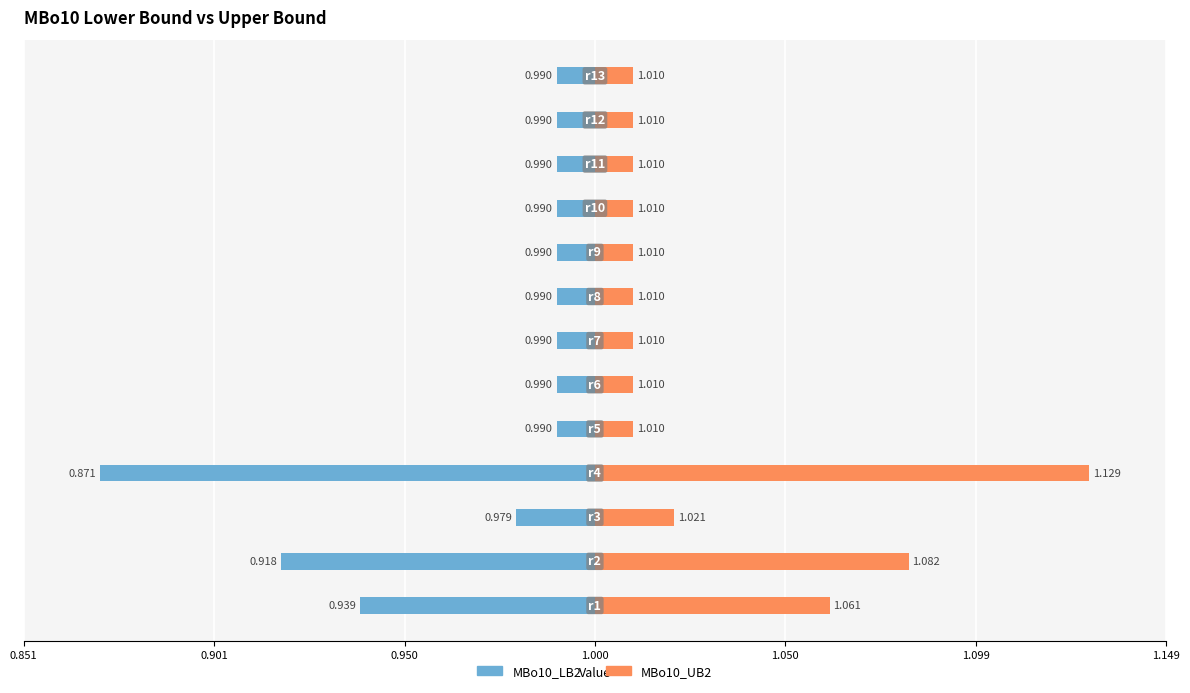

True or false: MBo10_UB2 has a value of 0.0 at 7.

False